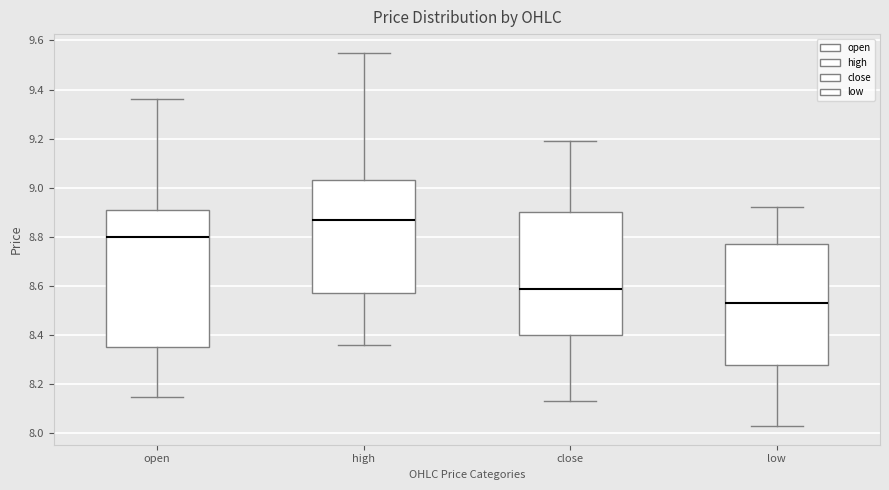

Which box's median line is the highest?

high